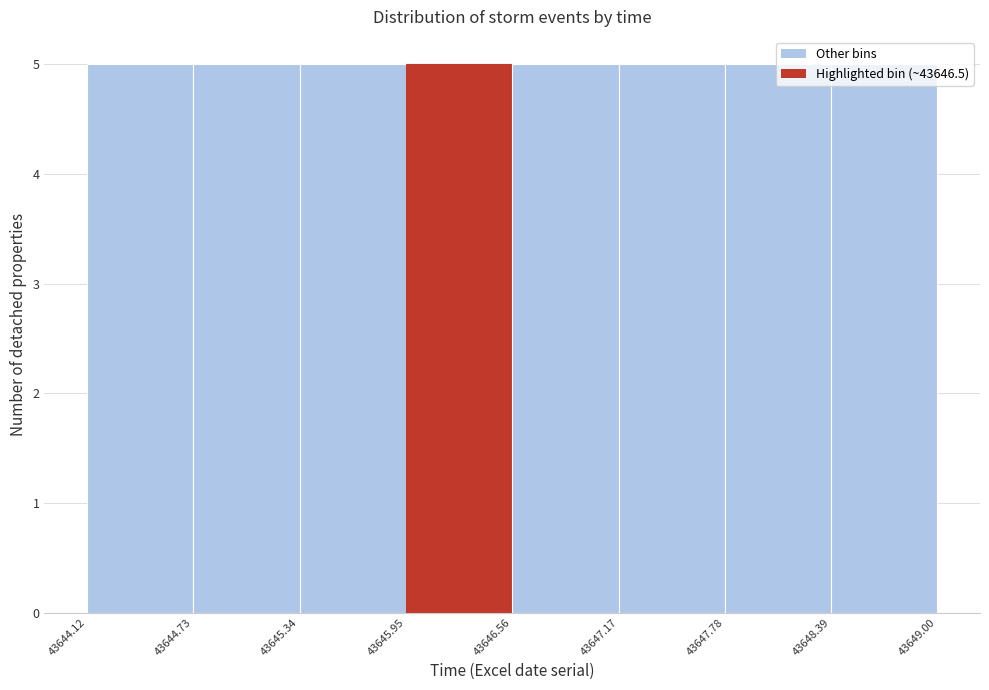

Reading left to right, list every bar in this chart as the range it spans on the x-axis followed by its height. The values are not printed on the chart, so give them approximately, as read against the axis.

43644.12 to 43644.73: 5
43644.73 to 43645.34: 5
43645.34 to 43645.95: 5
43645.95 to 43646.56: 5
43646.56 to 43647.17: 5
43647.17 to 43647.78: 5
43647.78 to 43648.39: 5
43648.39 to 43649.00: 5